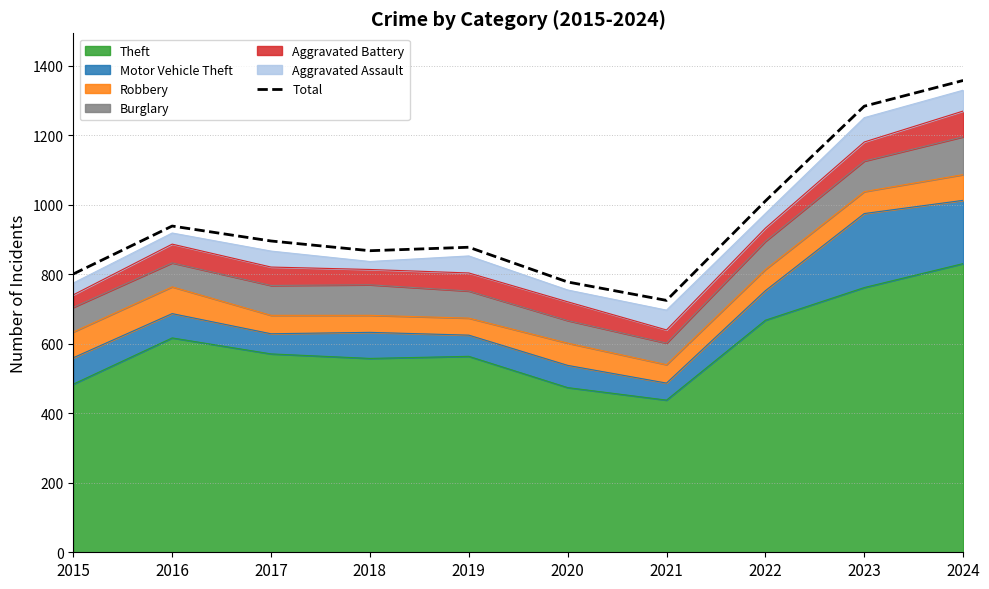

What is the difference between the values at 2020 and 2021?

53